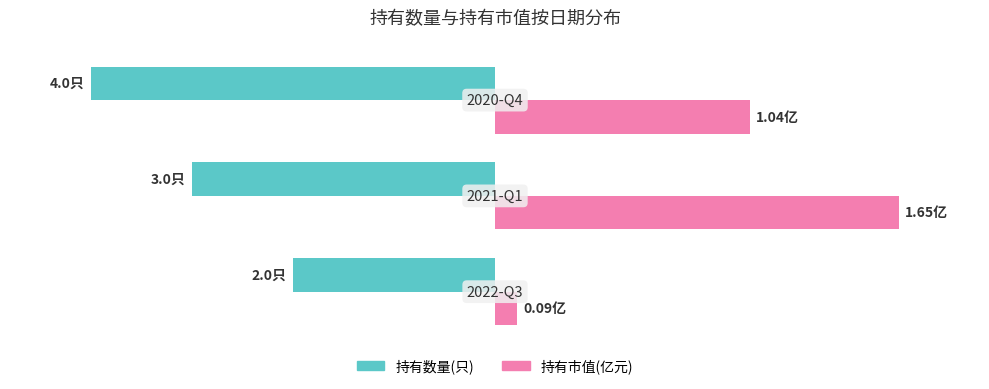

What are all the series names shown in the legend?

持有数量(只), 持有市值(亿元)